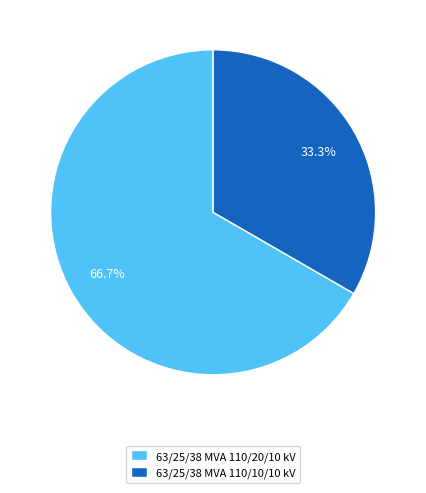

Which slice is the smallest?

63/25/38 MVA 110/10/10 kV